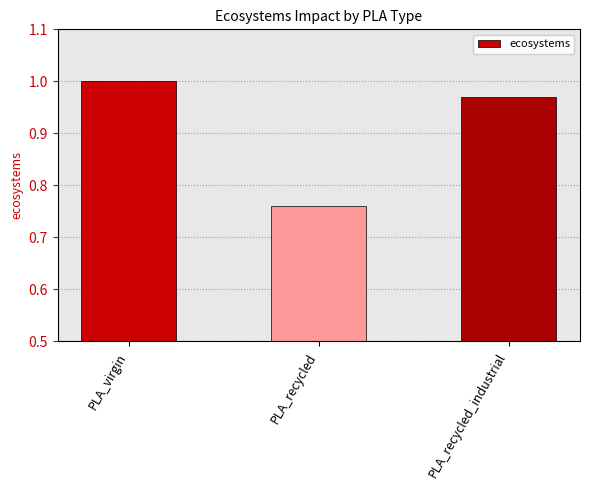

Which label corresponds to the smallest value in the chart?

PLA_recycled